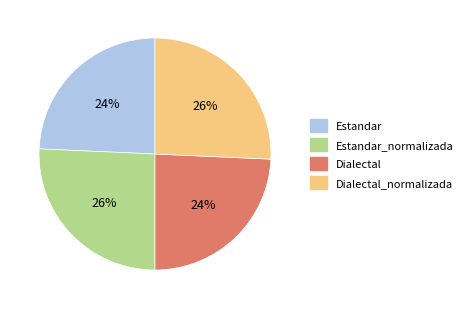

What percentage is the Estandar slice, to the nearest percent?

24%